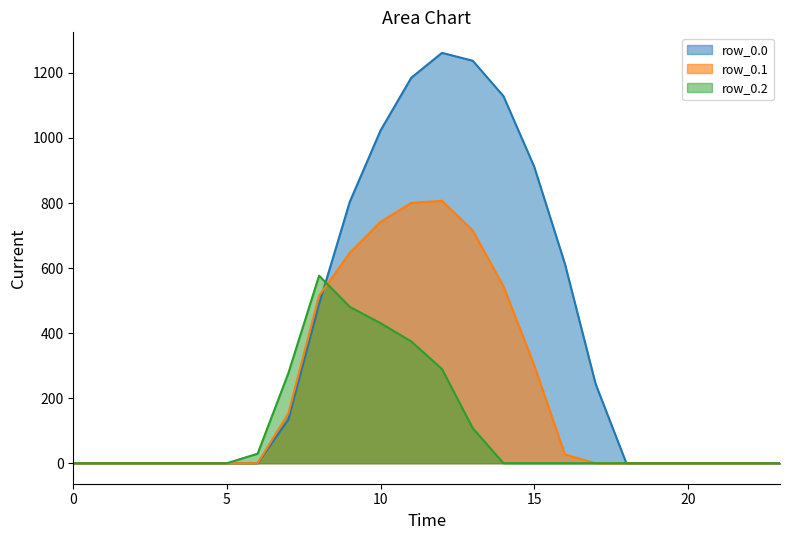

In row_0.1, how many points are higher than both neighbors (excluding endpoints)?

1